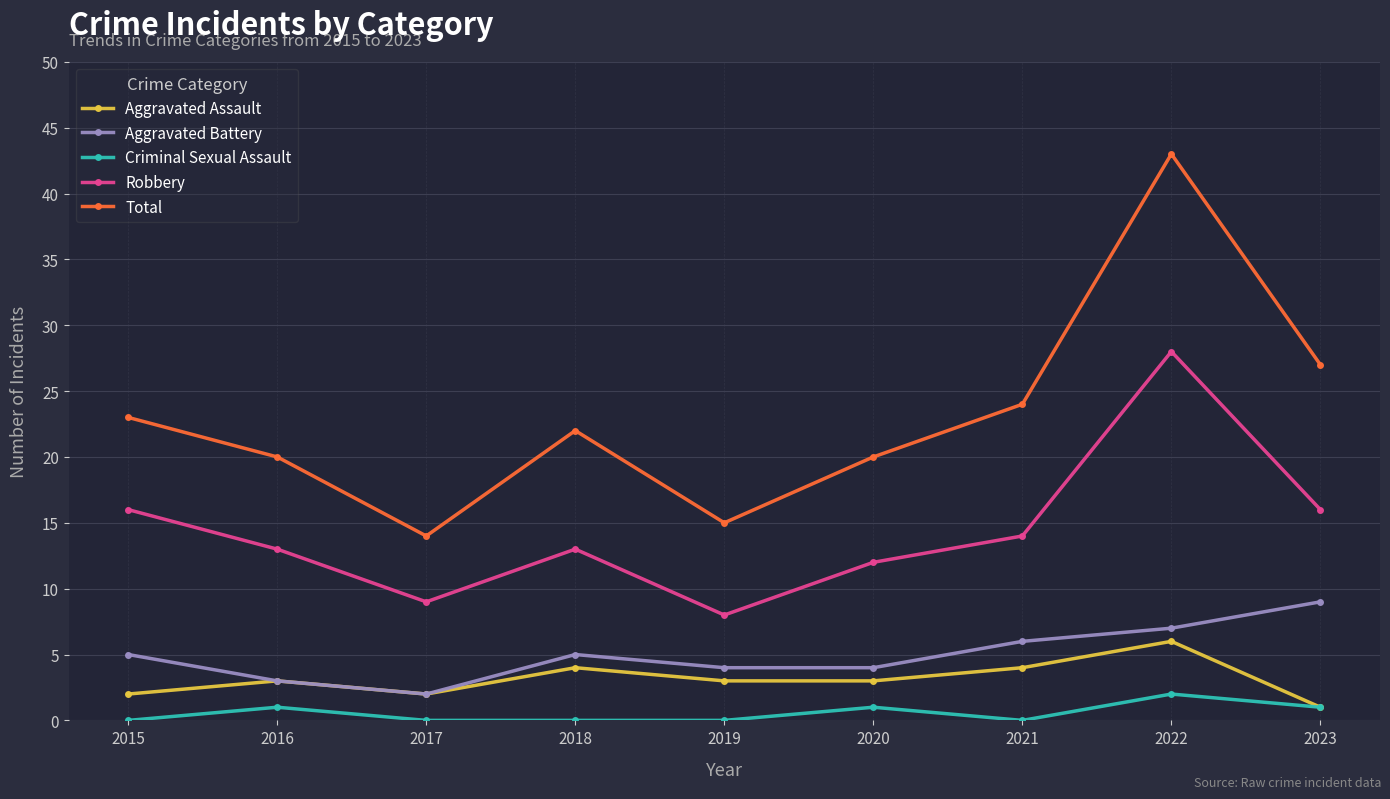

What is the difference between the Robbery values at 2018 and 2019?

5